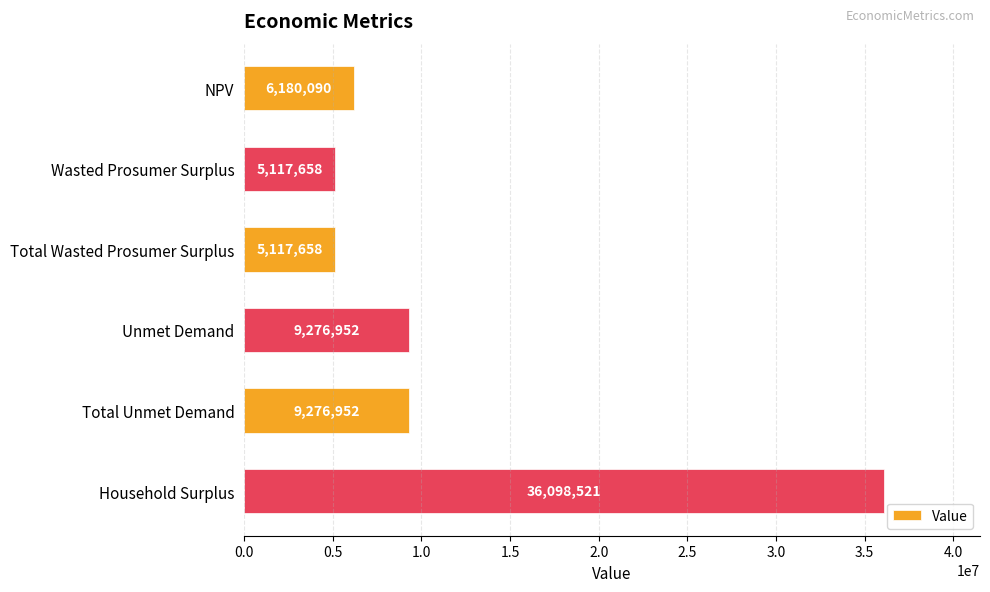

How many values are below 9276952?

3